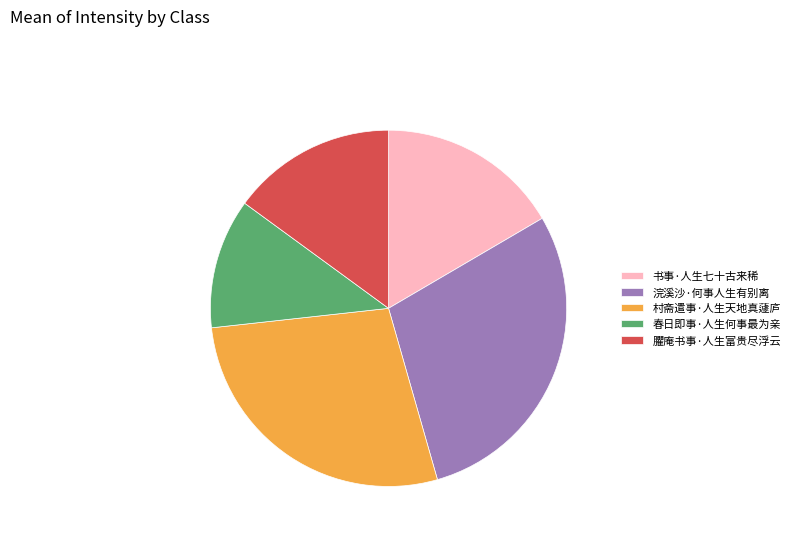

Rank the categories by value from lowest to highest.

春日即事·人生何事最为亲, 臞庵书事·人生富贵尽浮云, 书事·人生七十古来稀, 村斋遣事·人生天地真蘧庐, 浣溪沙·何事人生有别离